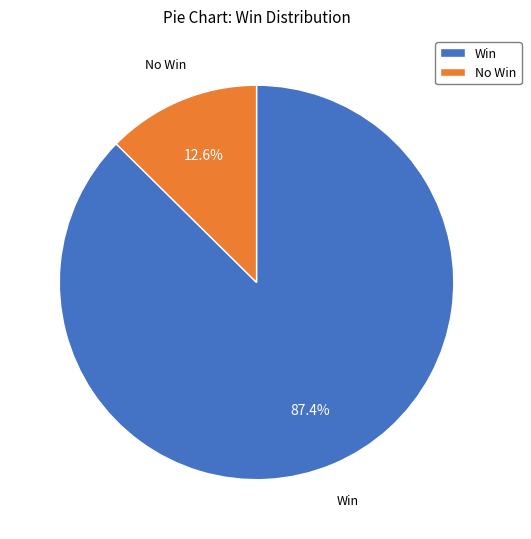

How many slices are in this pie chart?

2